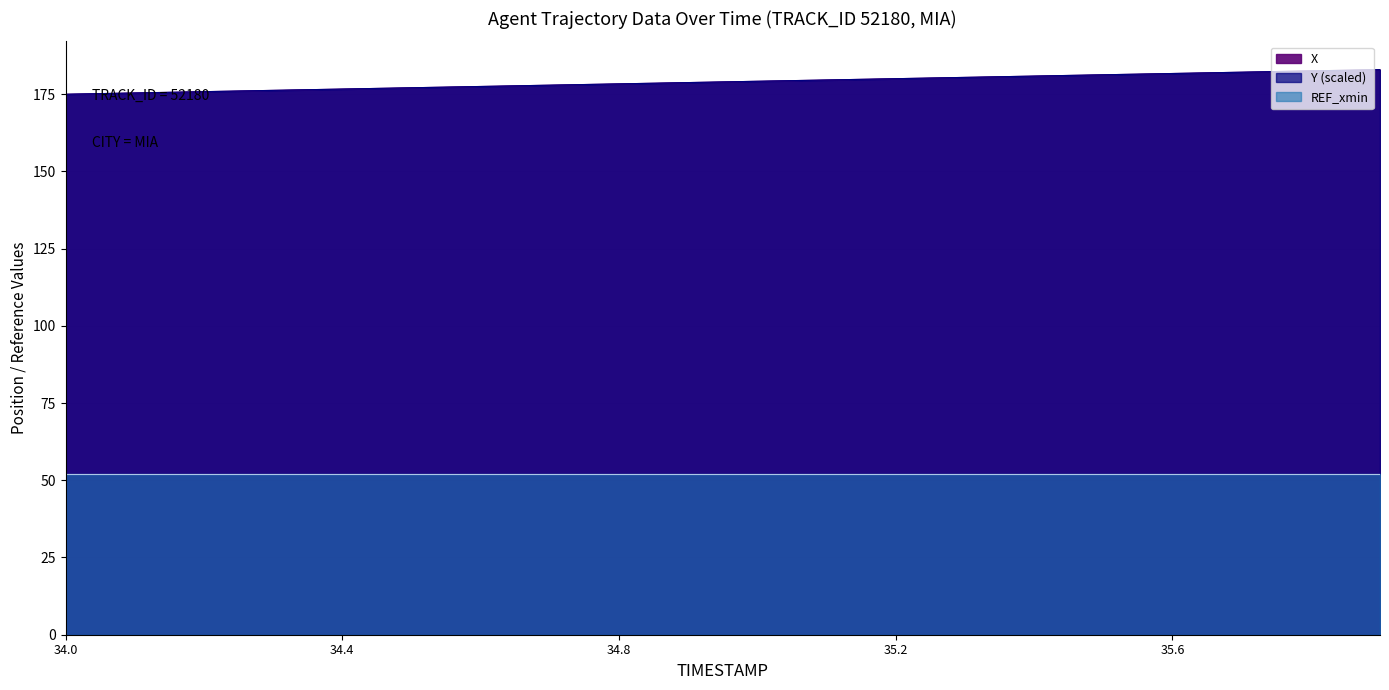

How many categories are shown in the chart?

20